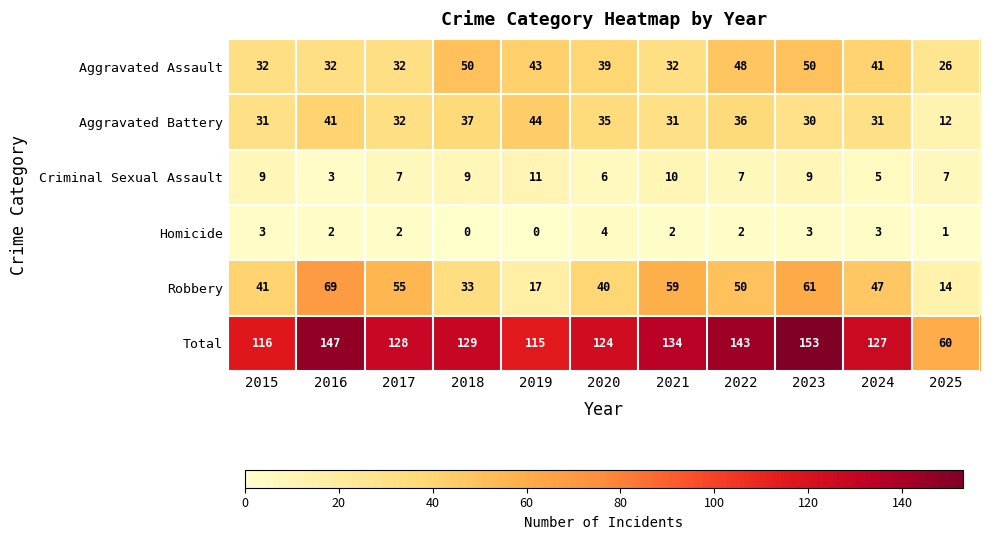

What is the spread (max minus min) of values at 2018?

129